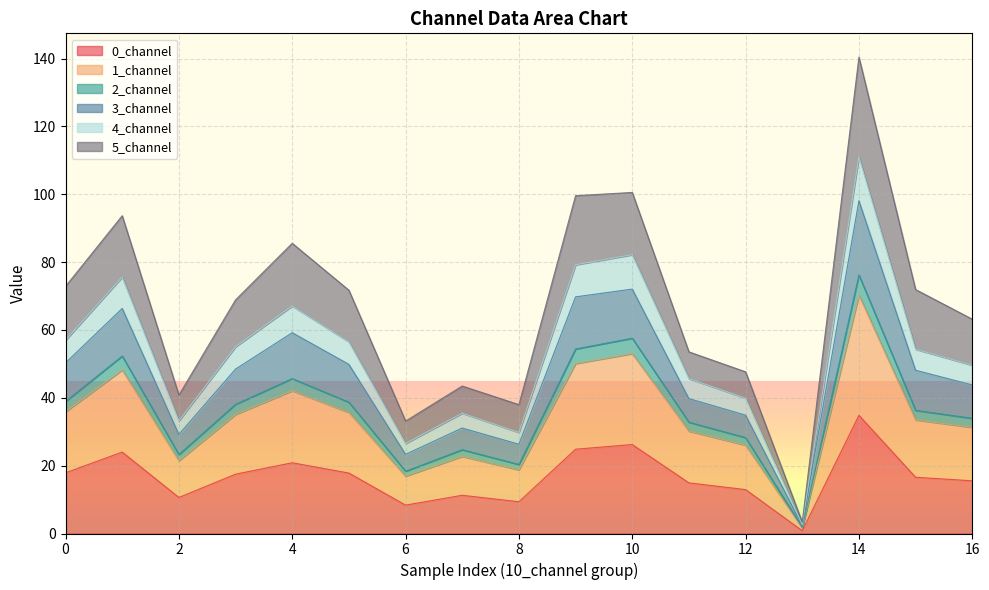

At which category is the sum across all series the highest?

14